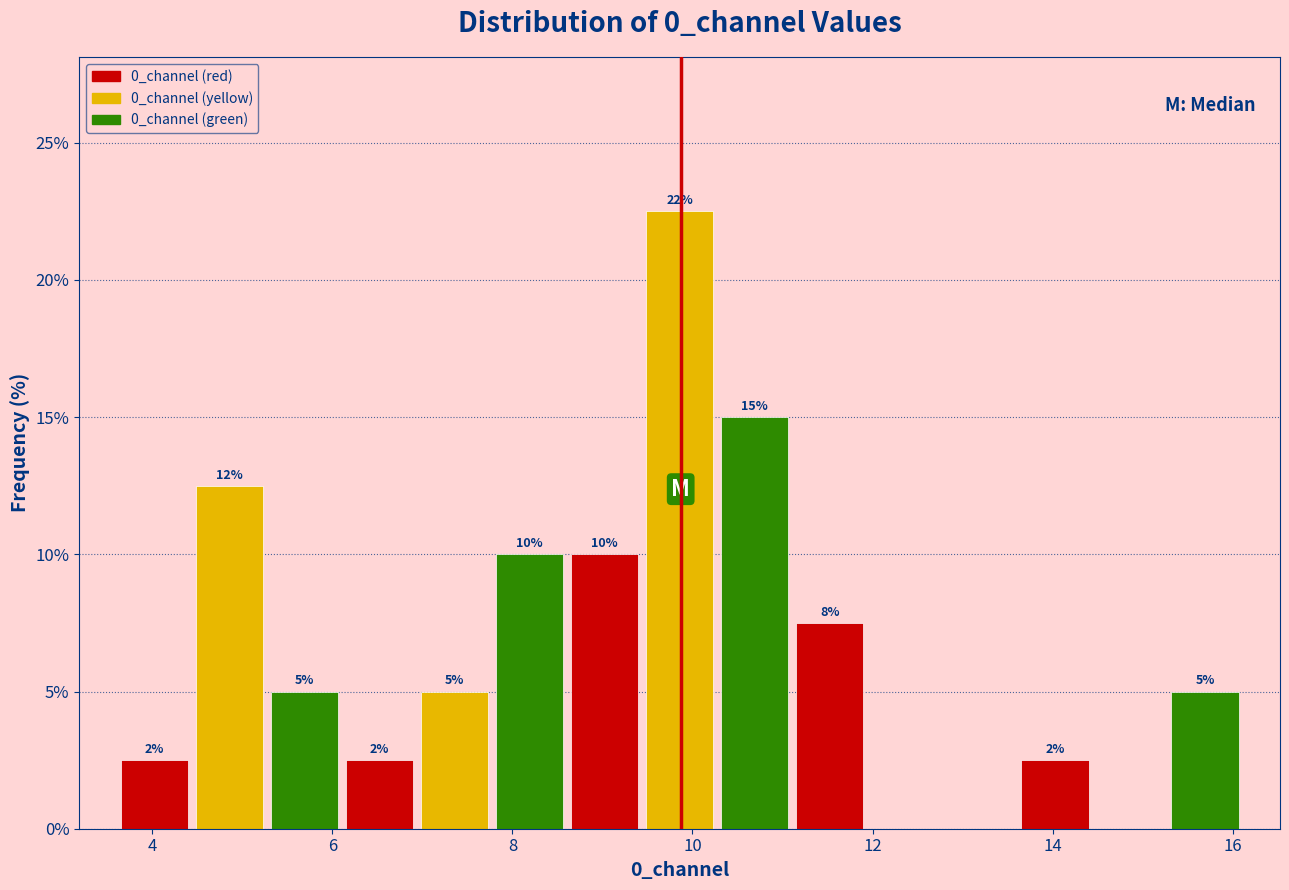

Over which range of the x-axis is the bar tallest?

9.4 to 10.2